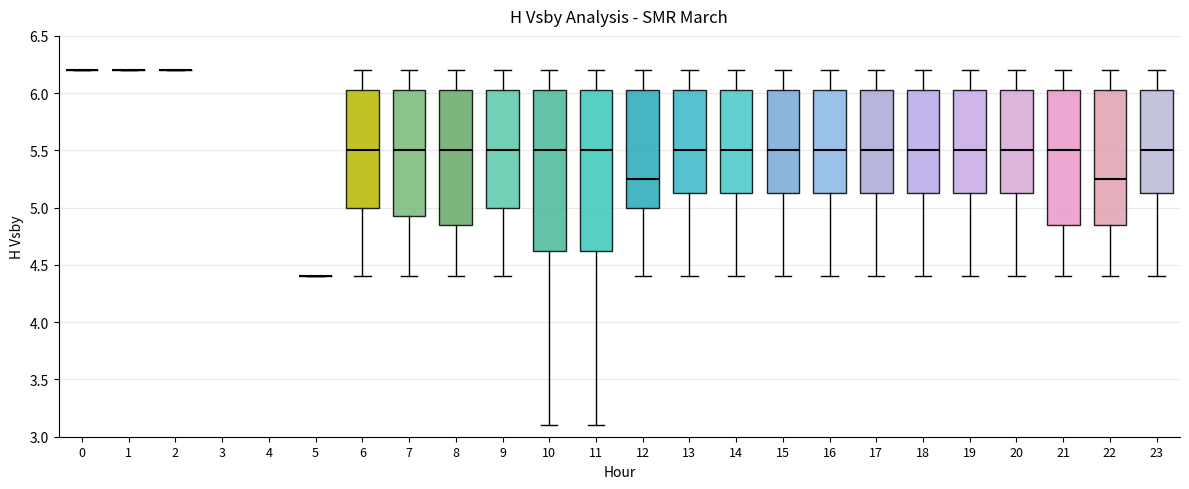

Reading left to right, read every box against the y-axis: the position of its median line, the range the box covers, and the ends of its whiskers. The values are not printed on the chart, so give them approximately, as read against the axis.

0: box collapsed to a line at 6.20, whiskers 6.20 to 6.20
1: box collapsed to a line at 6.20, whiskers 6.20 to 6.20
2: box collapsed to a line at 6.20, whiskers 6.20 to 6.20
5: box collapsed to a line at 4.40, whiskers 4.40 to 4.40
6: median 5.50, box 5.00 to 6.05, whiskers 4.40 to 6.20
7: median 5.50, box 4.95 to 6.05, whiskers 4.40 to 6.20
8: median 5.50, box 4.85 to 6.05, whiskers 4.40 to 6.20
9: median 5.50, box 5.00 to 6.05, whiskers 4.40 to 6.20
10: median 5.50, box 4.65 to 6.05, whiskers 3.10 to 6.20
11: median 5.50, box 4.65 to 6.05, whiskers 3.10 to 6.20
12: median 5.25, box 5.00 to 6.05, whiskers 4.40 to 6.20
13: median 5.50, box 5.15 to 6.05, whiskers 4.40 to 6.20
14: median 5.50, box 5.15 to 6.05, whiskers 4.40 to 6.20
15: median 5.50, box 5.15 to 6.05, whiskers 4.40 to 6.20
16: median 5.50, box 5.15 to 6.05, whiskers 4.40 to 6.20
17: median 5.50, box 5.15 to 6.05, whiskers 4.40 to 6.20
18: median 5.50, box 5.15 to 6.05, whiskers 4.40 to 6.20
19: median 5.50, box 5.15 to 6.05, whiskers 4.40 to 6.20
20: median 5.50, box 5.15 to 6.05, whiskers 4.40 to 6.20
21: median 5.50, box 4.85 to 6.05, whiskers 4.40 to 6.20
22: median 5.25, box 4.85 to 6.05, whiskers 4.40 to 6.20
23: median 5.50, box 5.15 to 6.05, whiskers 4.40 to 6.20